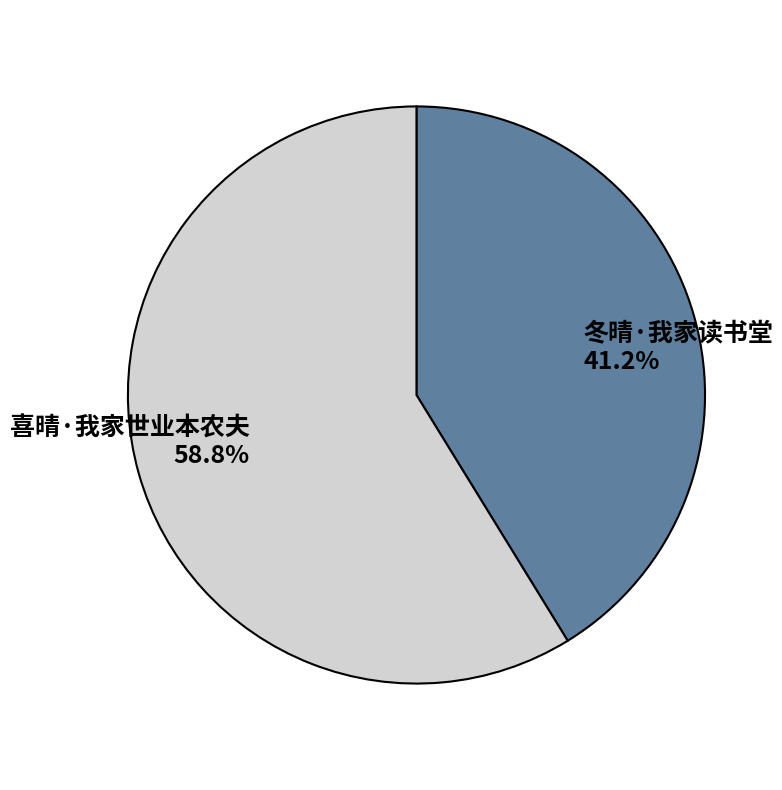

To the nearest percent, what is the difference between the 冬晴·我家读书堂 and 喜晴·我家世业本农夫 slice percentages?

18%